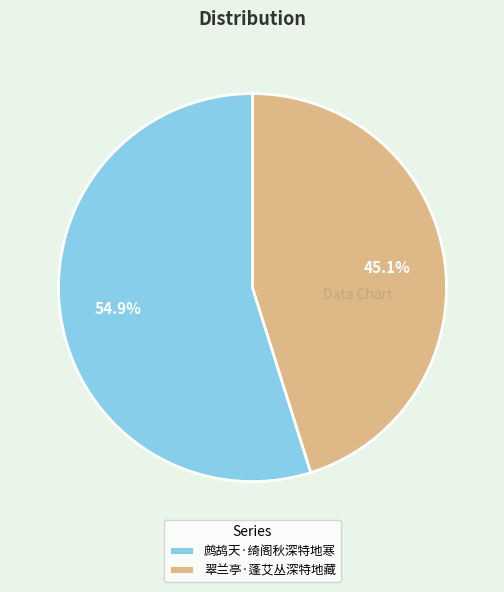

To the nearest percent, what is the difference between the largest and smallest slice percentages?

10%